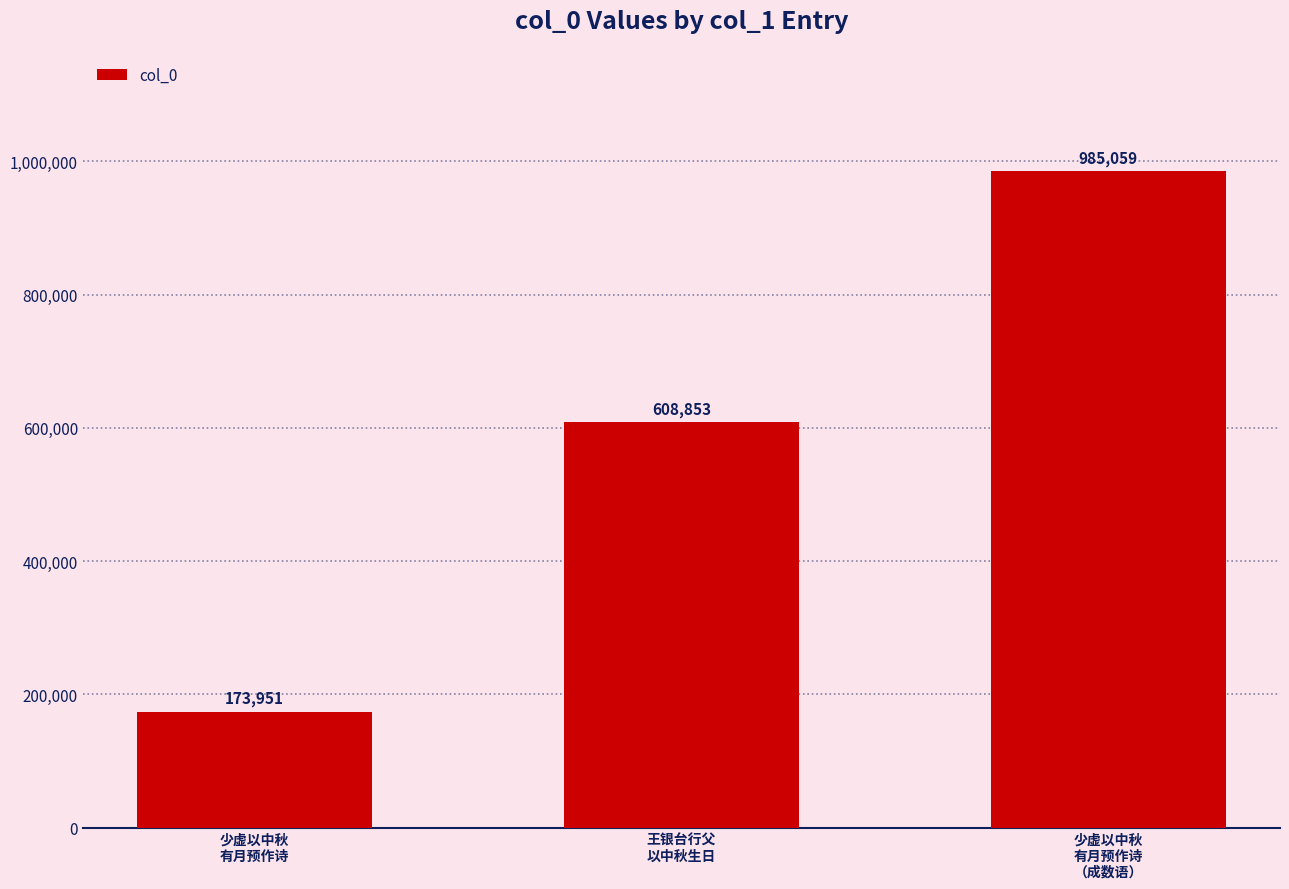

What is the value of the 2nd bar from the left?

608853